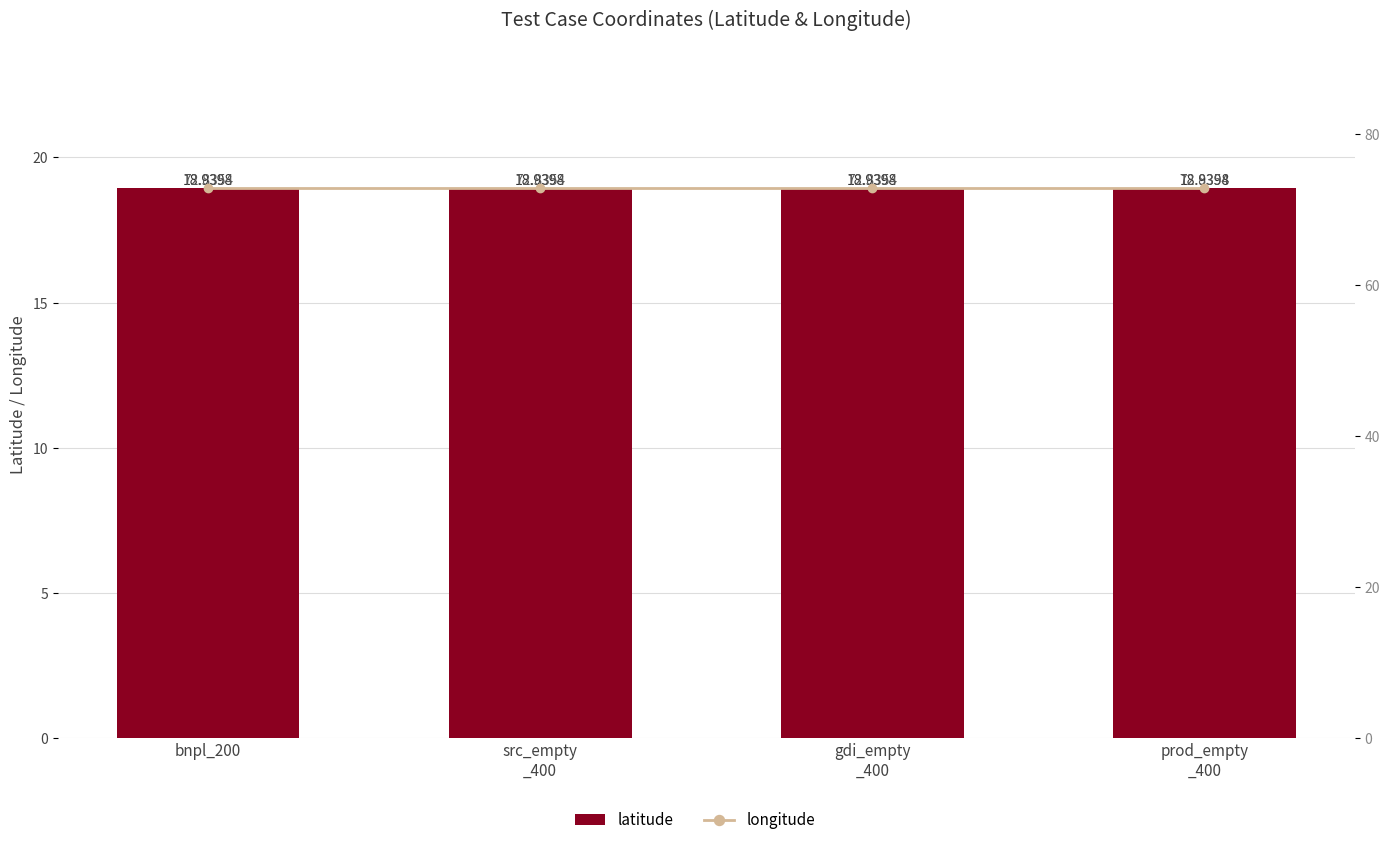

At prod_empty
_400, list the series in order from smallest to largest.

latitude, longitude